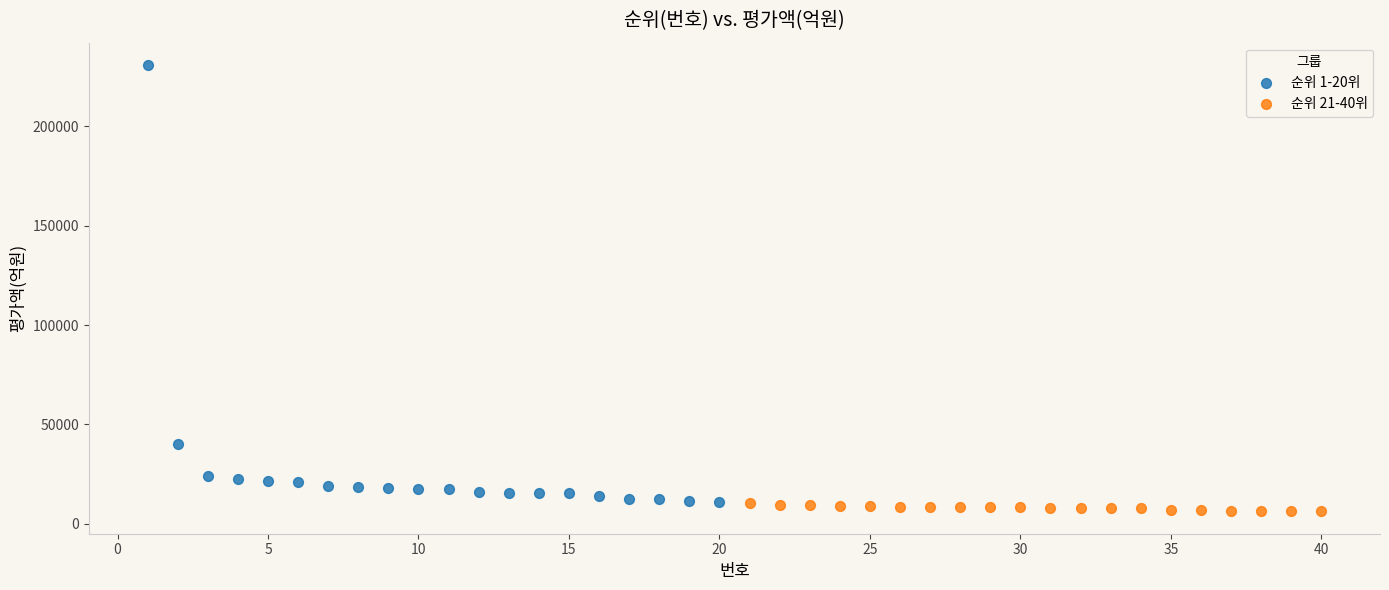

Which series reaches the minimum Y coordinate?

순위 21-40위